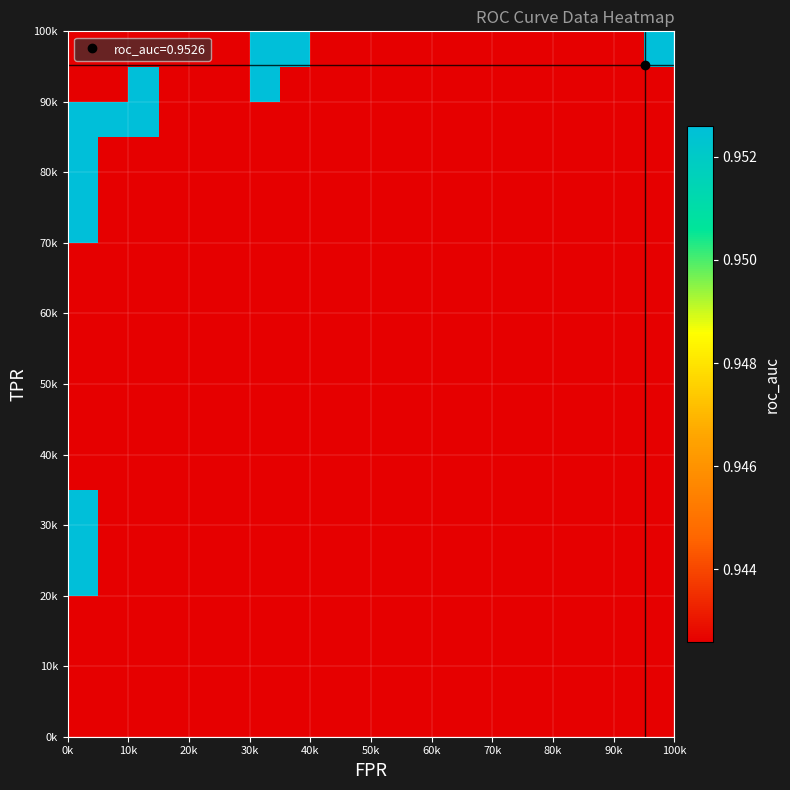

What is the minimum value shown in the chart?

0.9